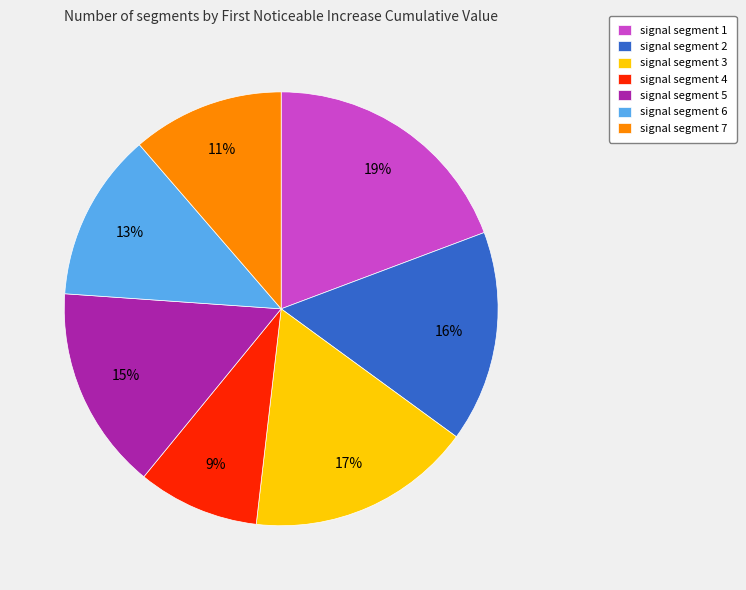

Is there a majority slice in this chart?

No